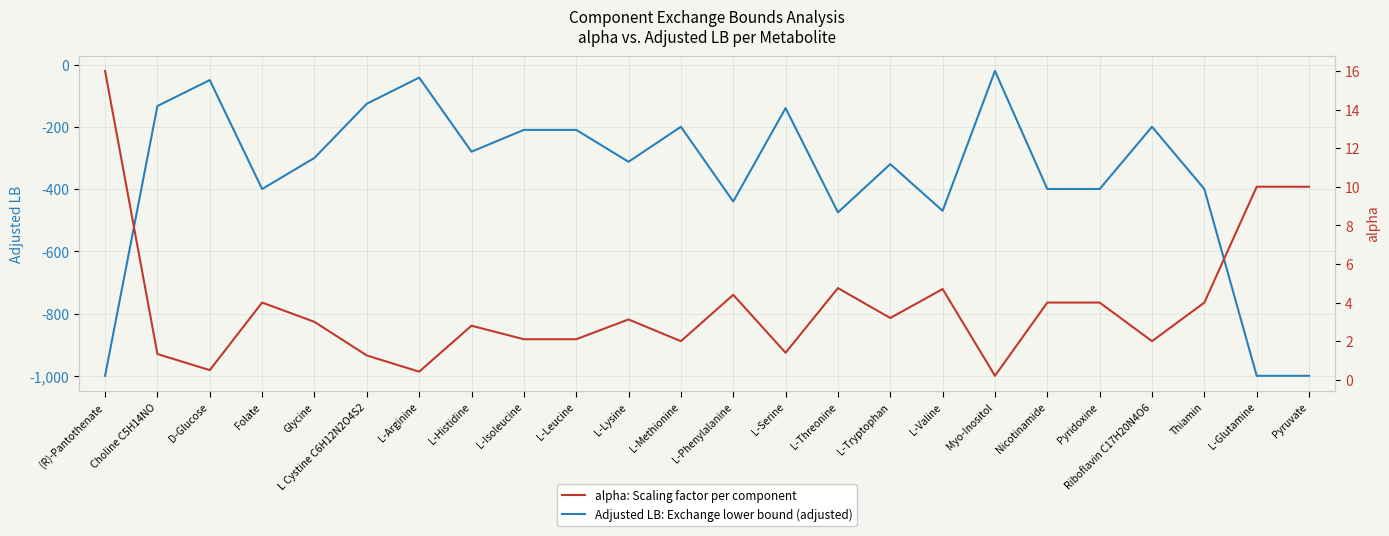

What is the label of the 7th point from the left?

L-Arginine